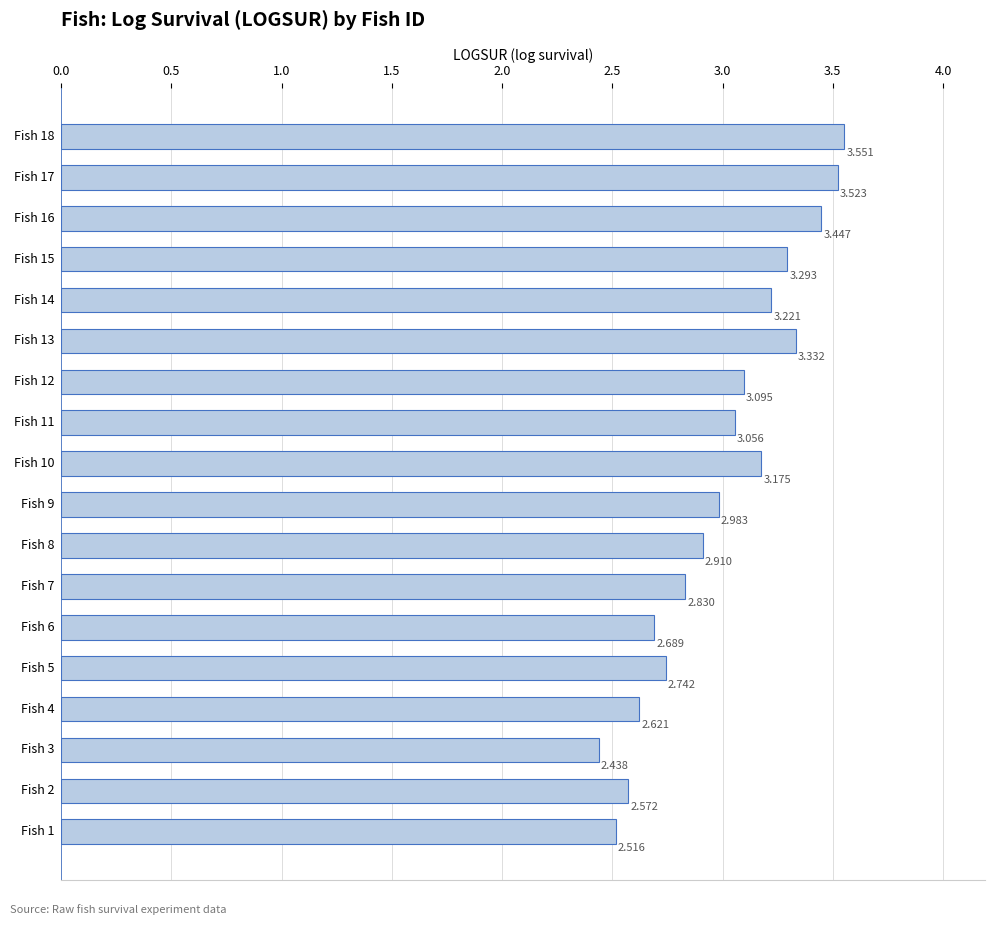

How many distinct data groups are displayed?

1